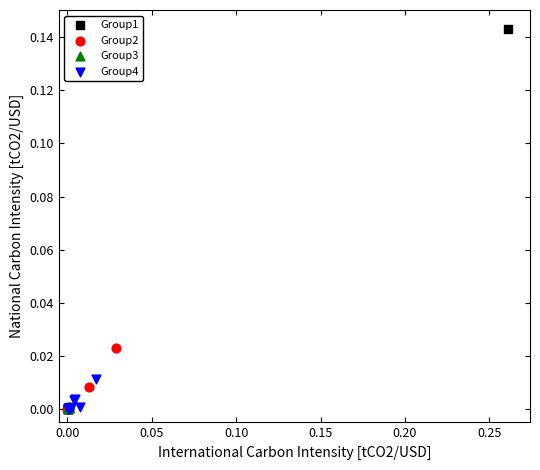

Which series reaches the maximum Y coordinate?

Group1